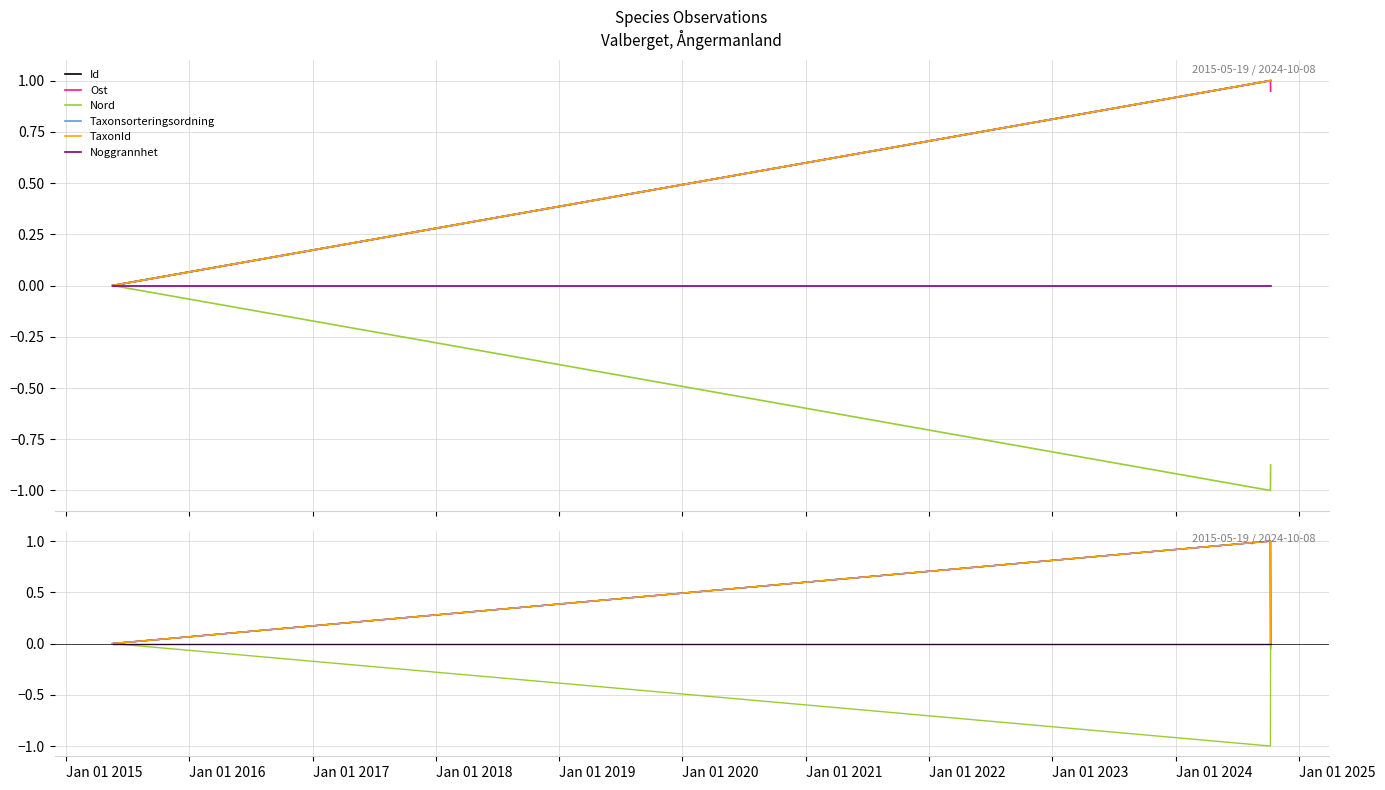

How many values in the Id series exceed 0?

1